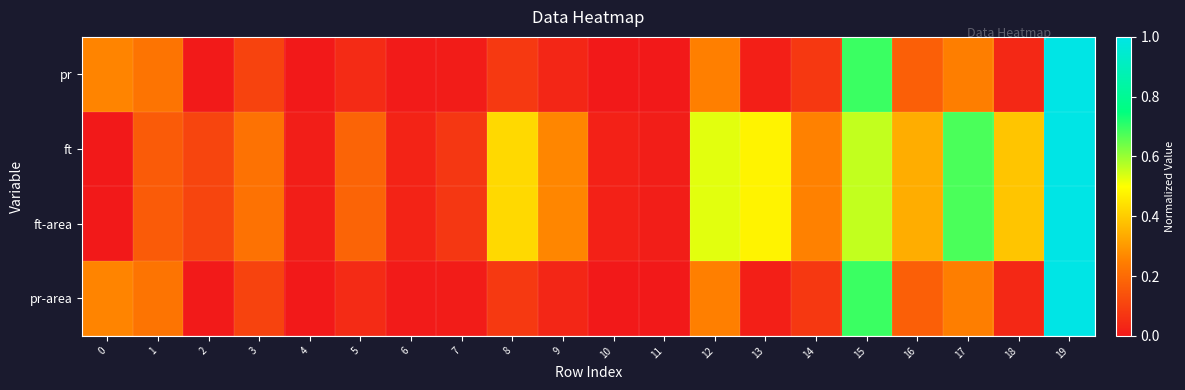

Which series has the widest spread of values?

pr